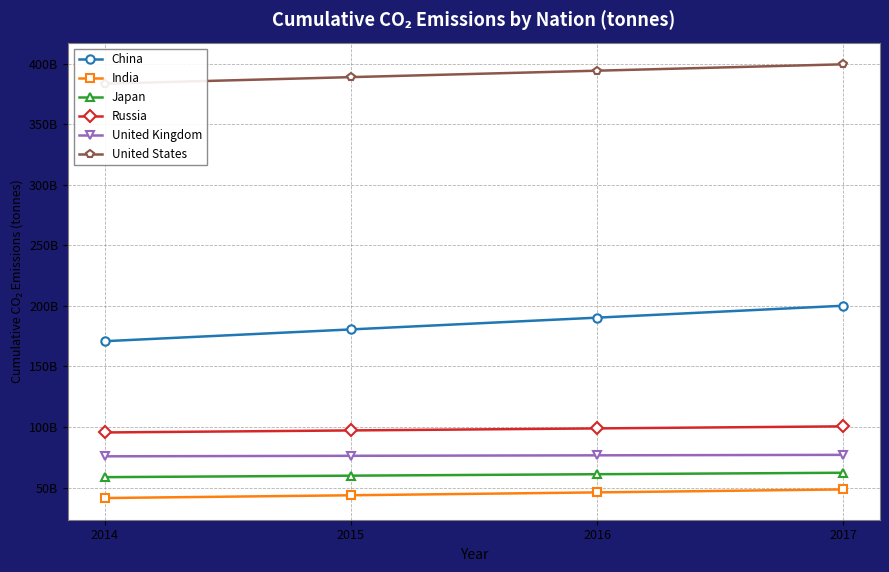

Rank the series at 2015 from lowest to highest value.

India, Japan, United Kingdom, Russia, China, United States